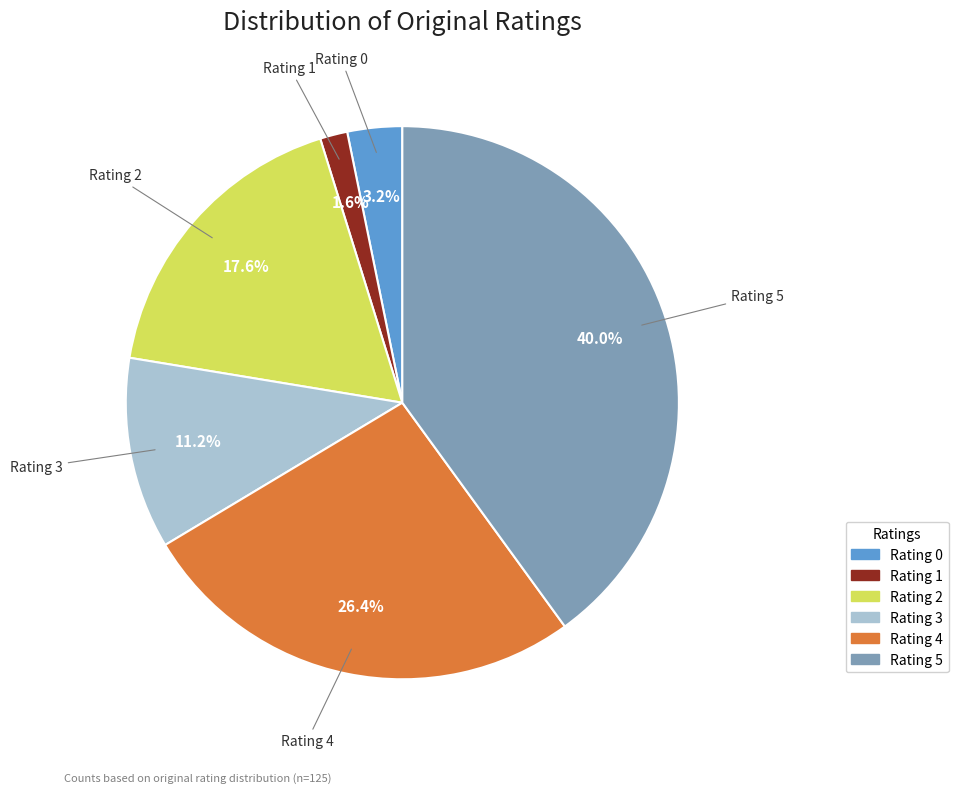

Is there a majority slice in this chart?

No